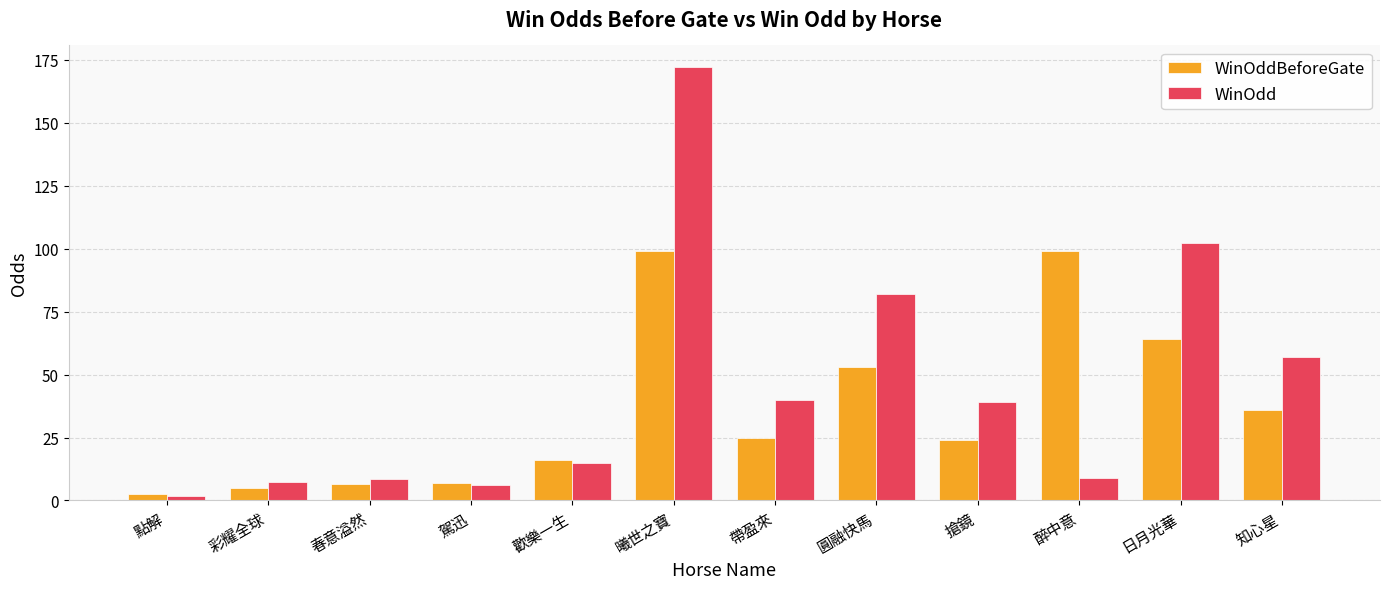

Count the number of categories in the chart.

12